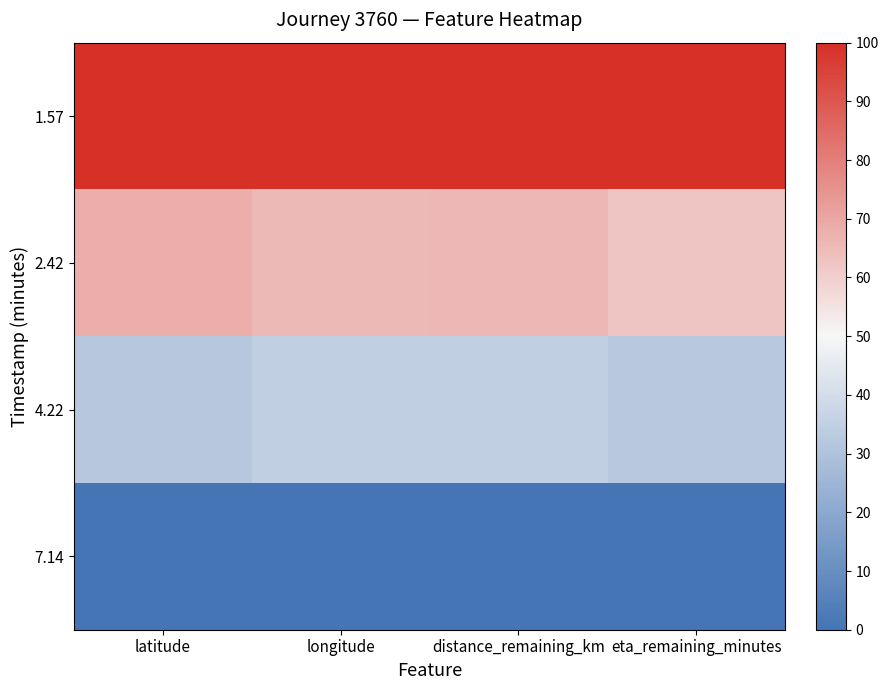

Rank the series at distance_remaining_km from highest to lowest value.

1.57, 2.42, 4.22, 7.14